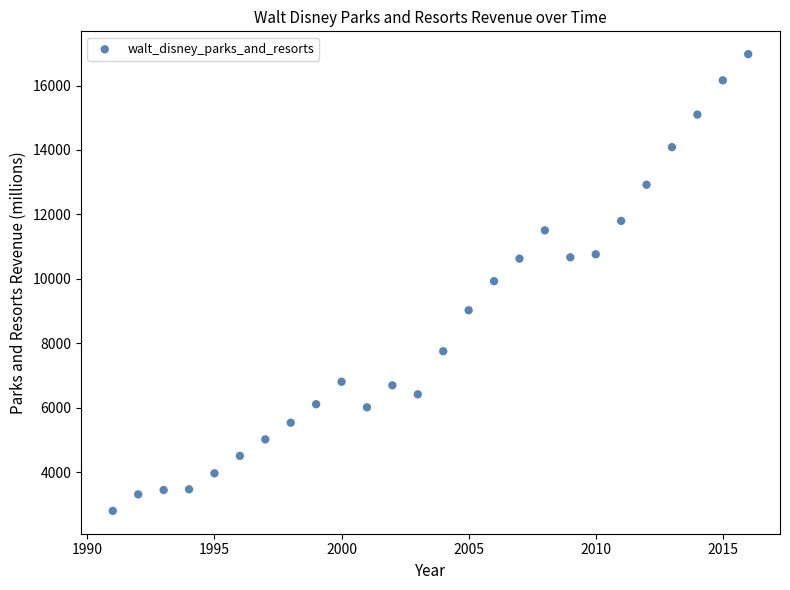

What is the range of X values (max minus min)?

25.0